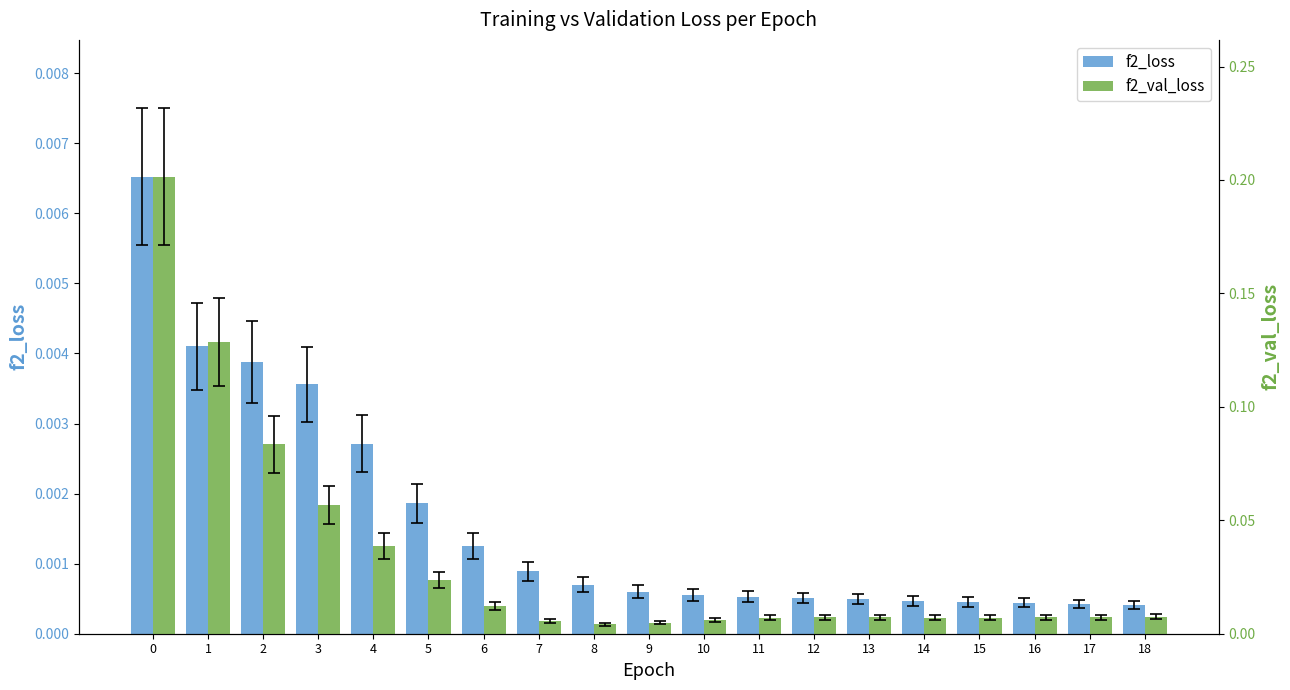

Is the value of f2_val_loss at 12 greater than the value of f2_loss at 18?

Yes